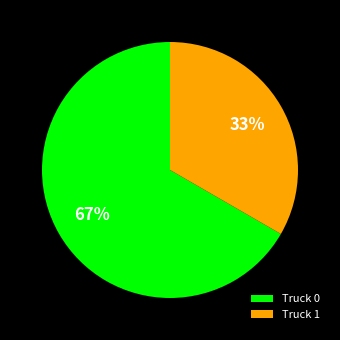

Which category has the biggest portion of the pie?

Truck 0